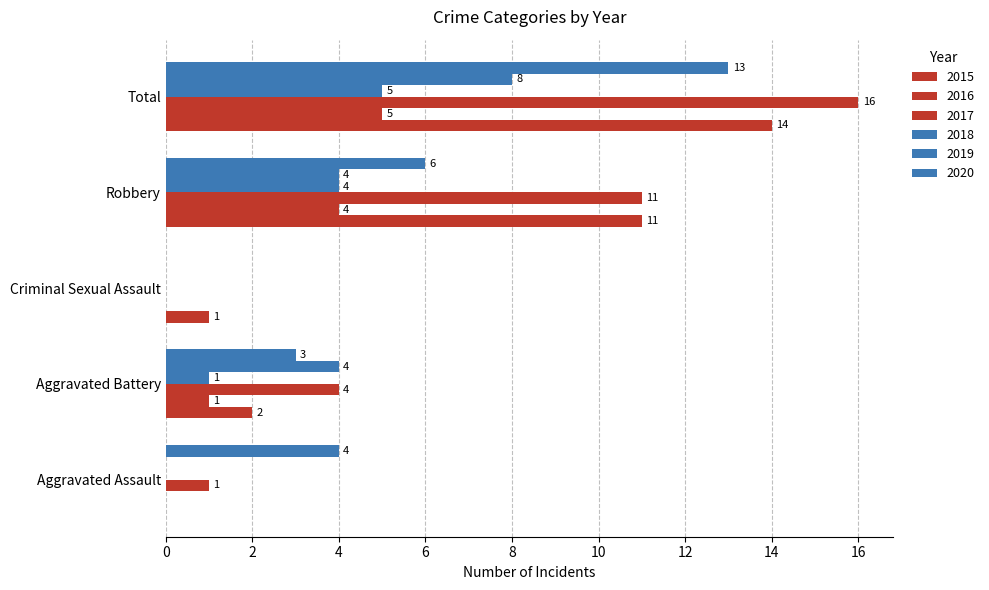

Between Aggravated Battery and Criminal Sexual Assault, which is larger?

Aggravated Battery